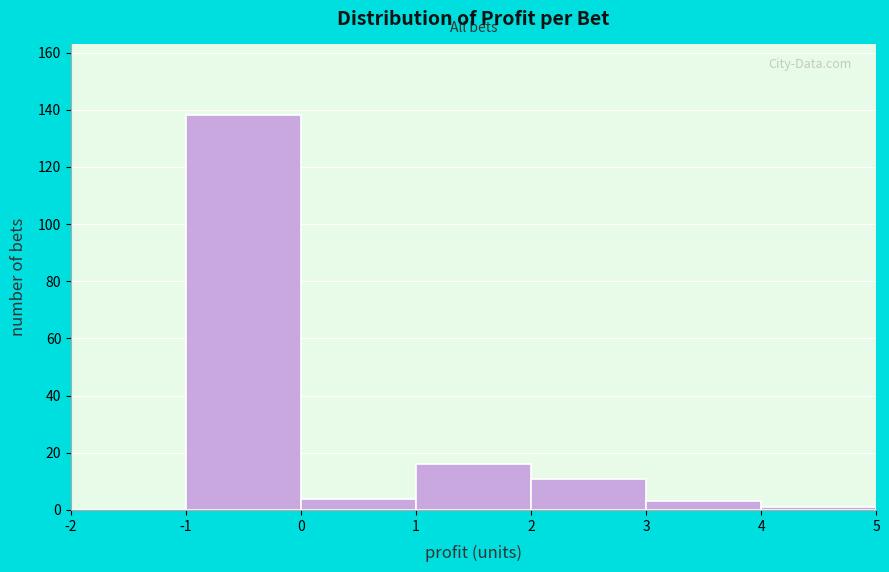

How tall is the bar that spans 3 to 4 on the x-axis? The values are not printed on the chart, so give them approximately, as read against the axis.

4